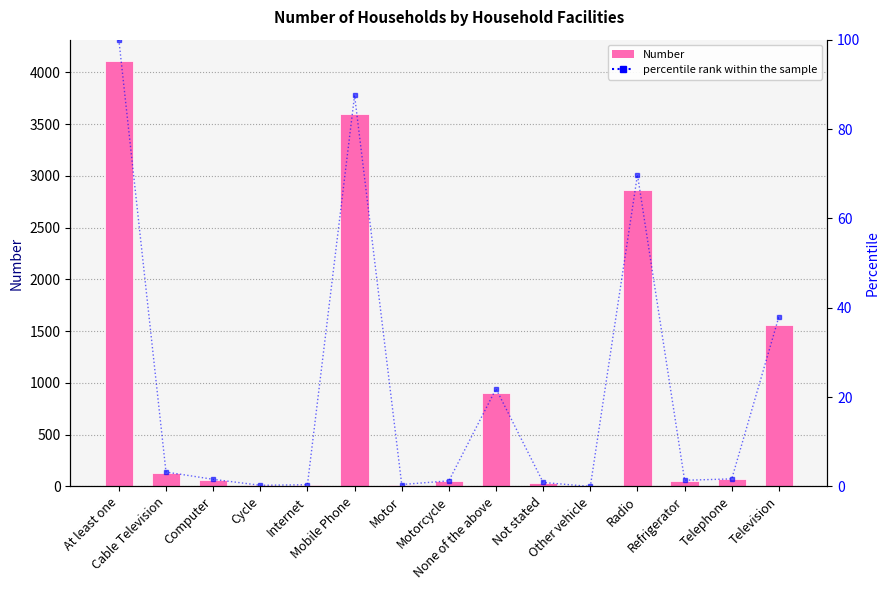

How many data points does each series have?

15